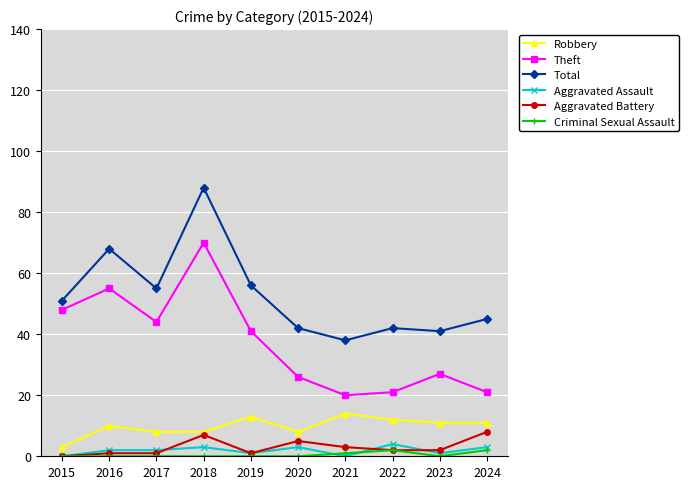

List the series in order of their peak value, lowest first.

Criminal Sexual Assault, Aggravated Assault, Aggravated Battery, Robbery, Theft, Total